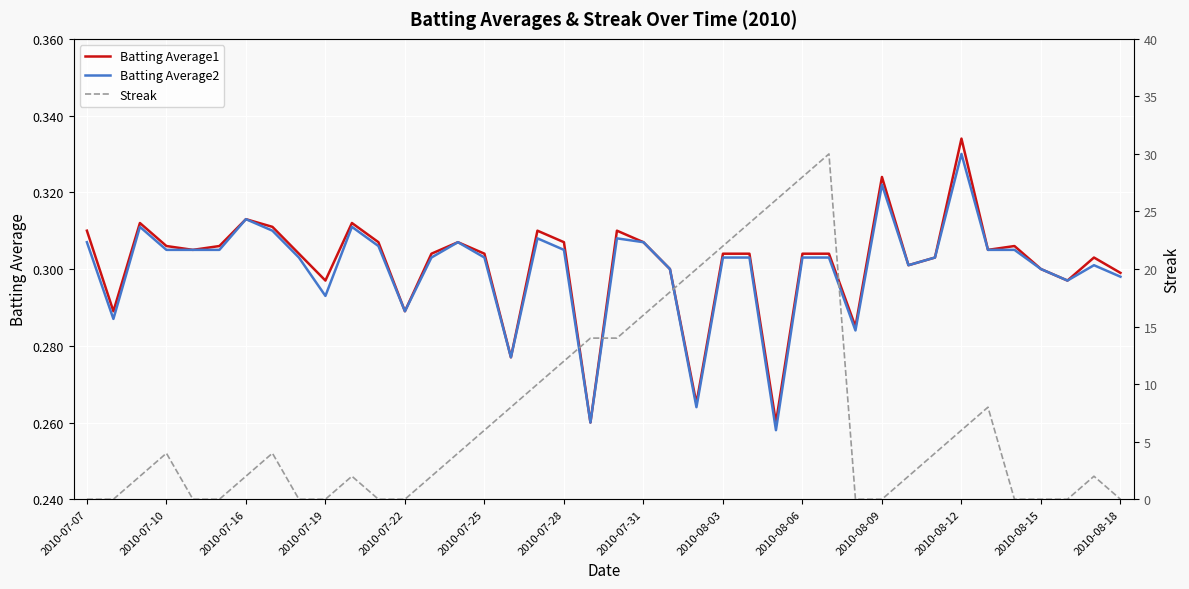

What is the maximum value for Batting Average1?

0.3